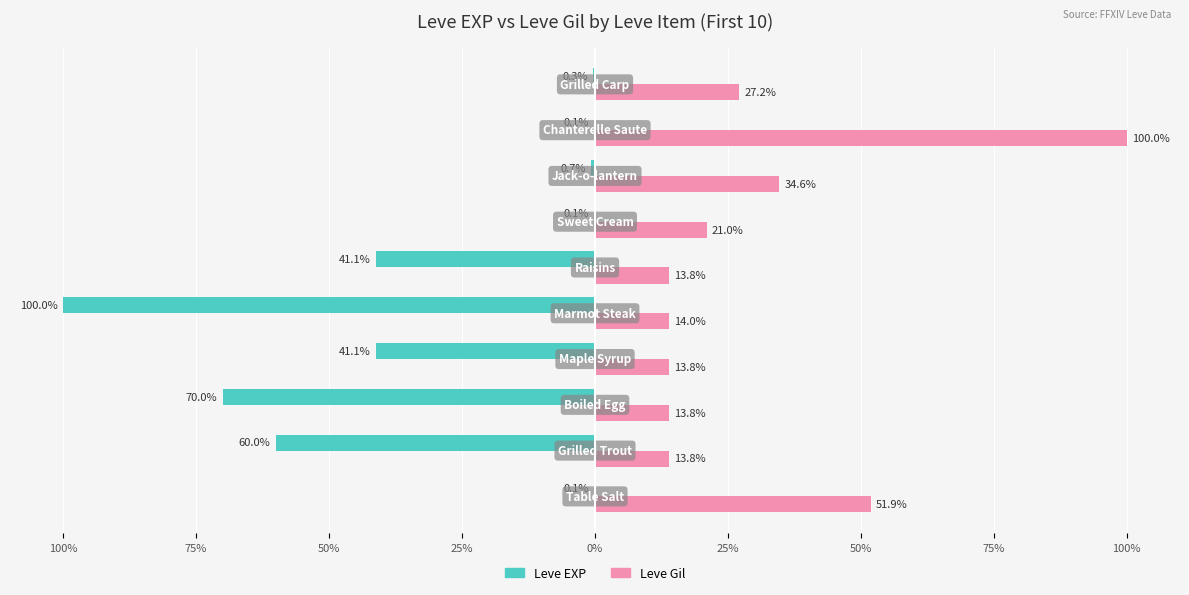

What are all the series names shown in the legend?

Leve EXP, Leve Gil